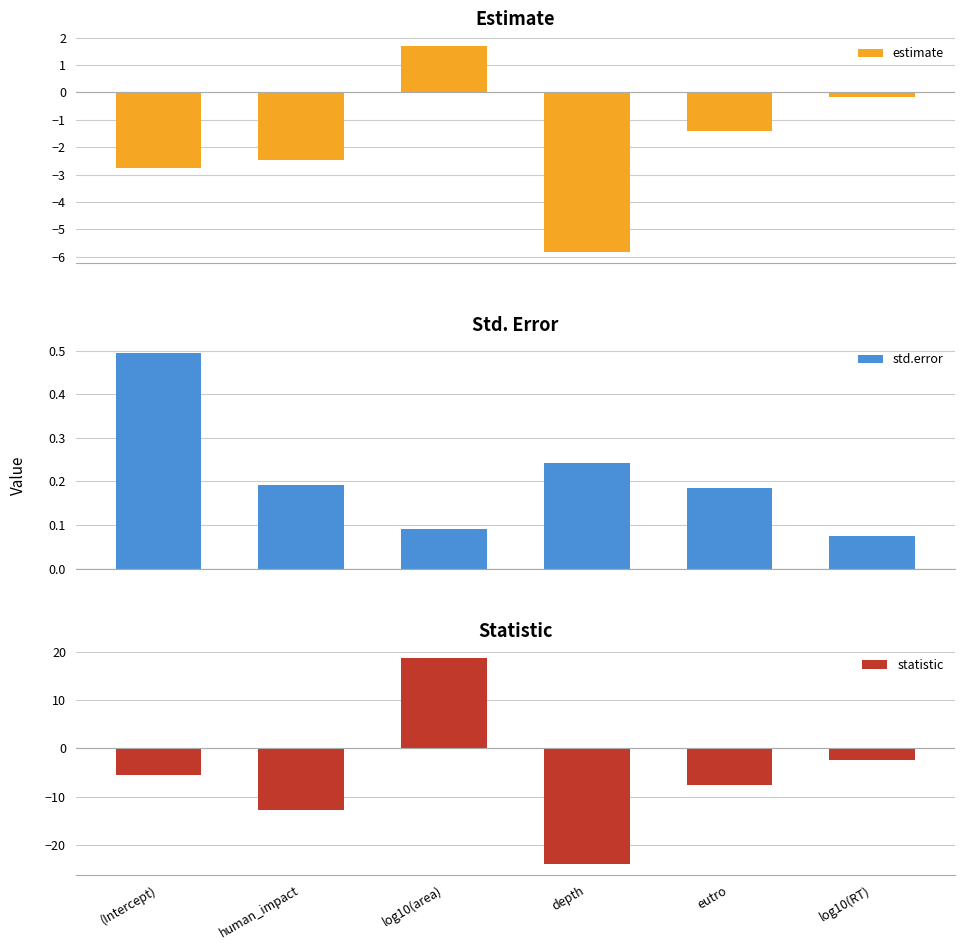

What is the smallest value displayed?

-24.0